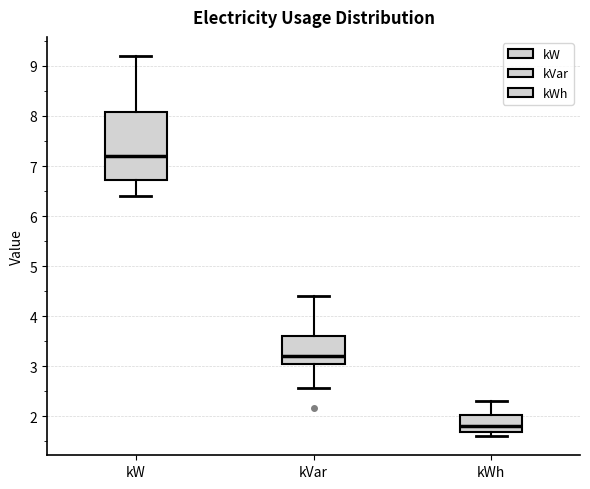

Comparing the boxes themselves (not the whiskers), which one is the tallest?

kW